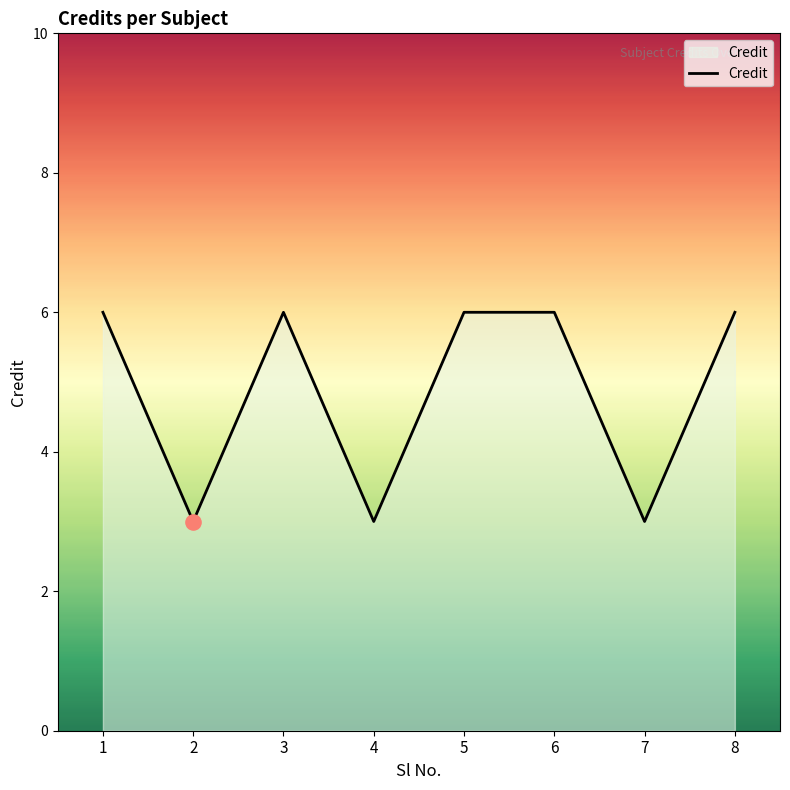

What is the ratio of the value at 6 to the value at 4?

2.0